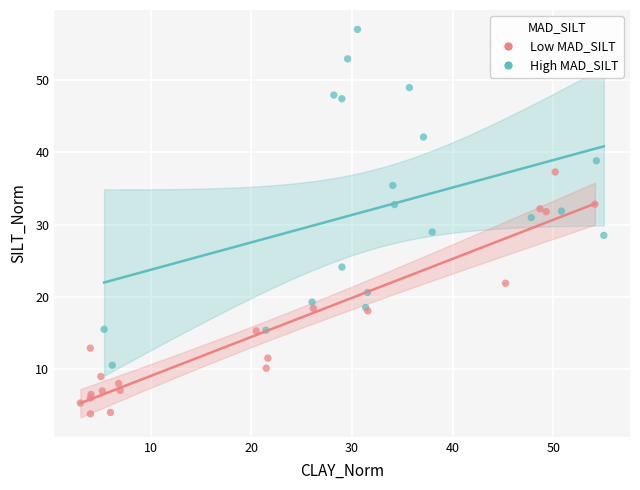

Which series contains the lowest Y value?

Low MAD_SILT